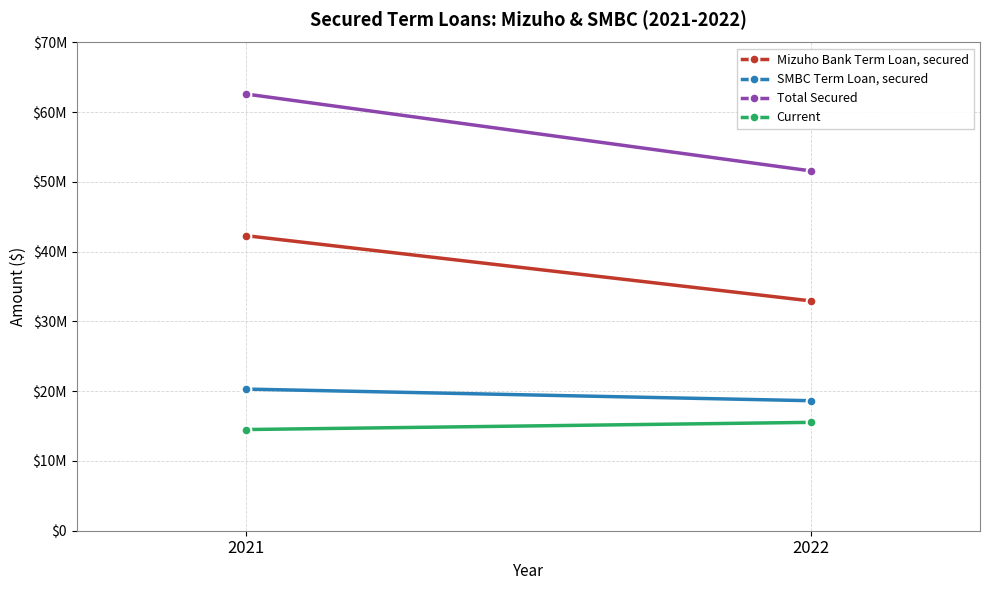

How many series are shown in this chart?

4